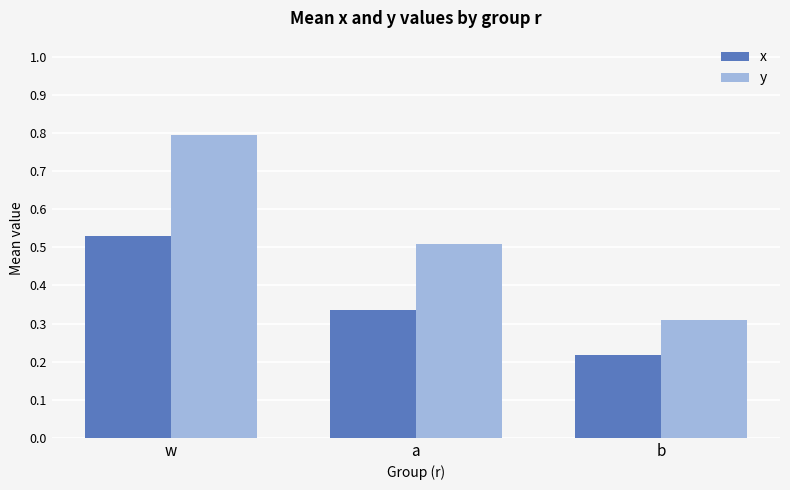

What is the total value across all series at a?

0.8